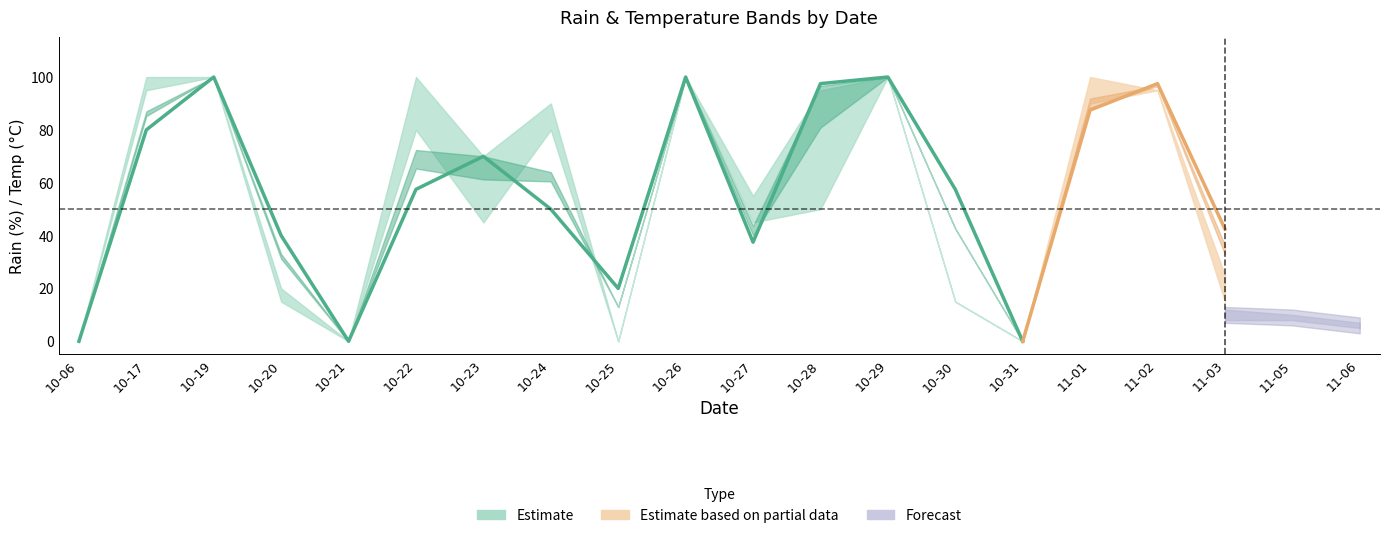

How many lines are shown in the chart?

6